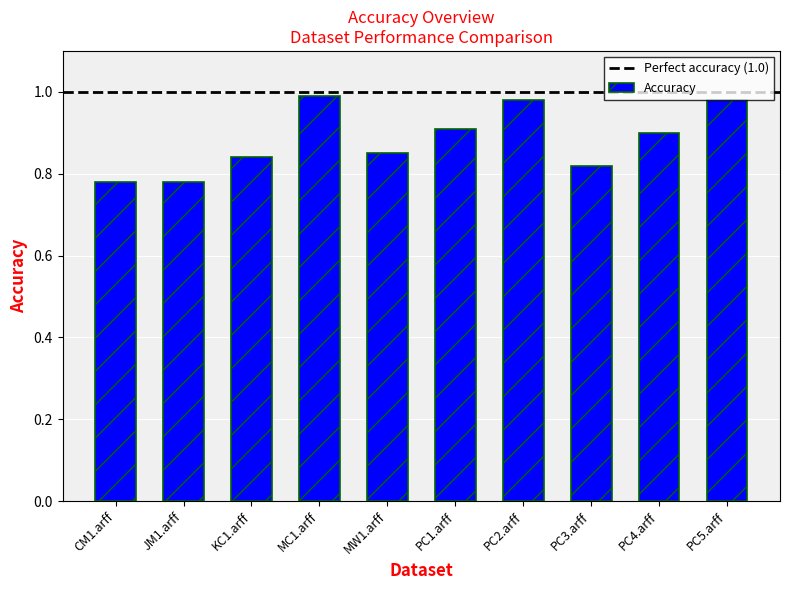

The chart shows a value of 1.4 at PC2.arff. True or false?

False